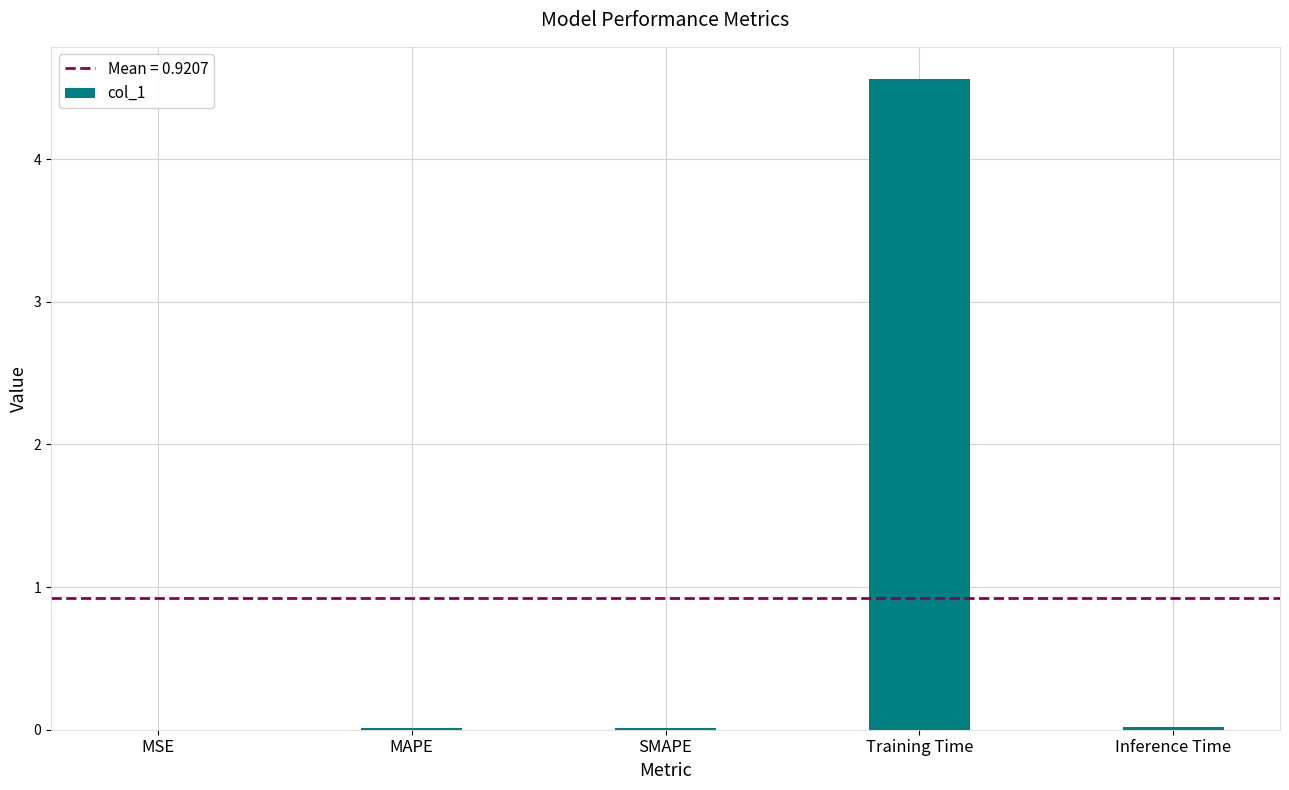

What is the label of the 5th bar from the left?

Inference Time